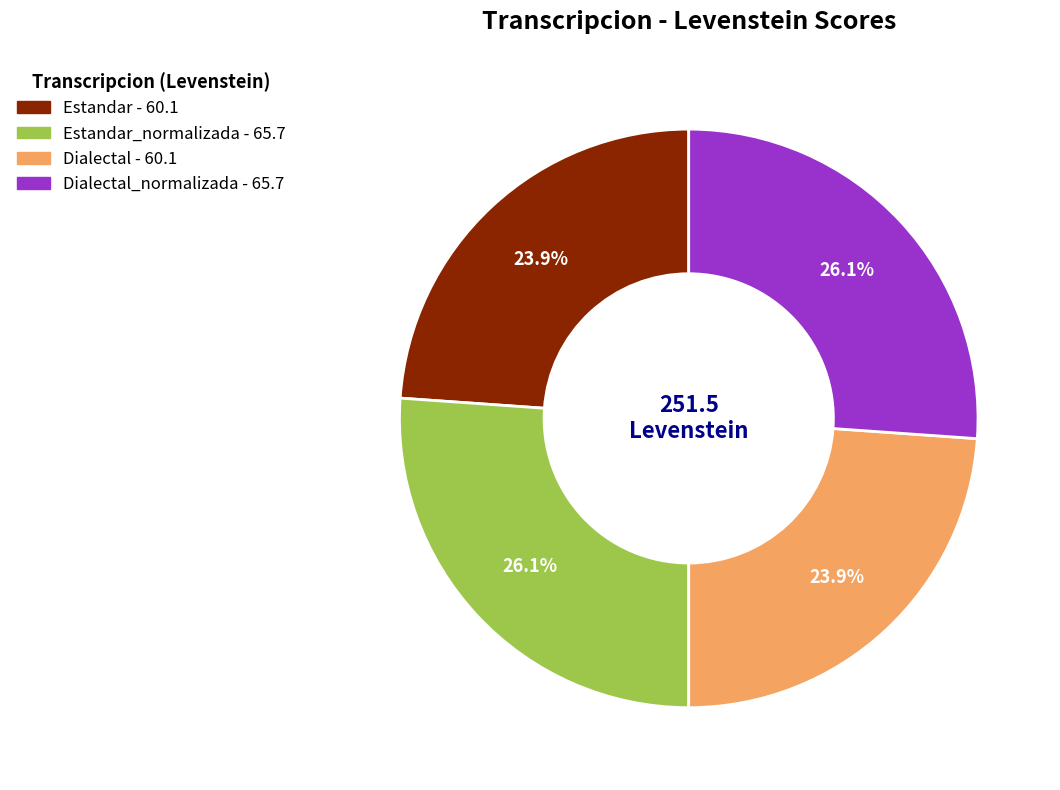

Count the number of slices in the pie.

4